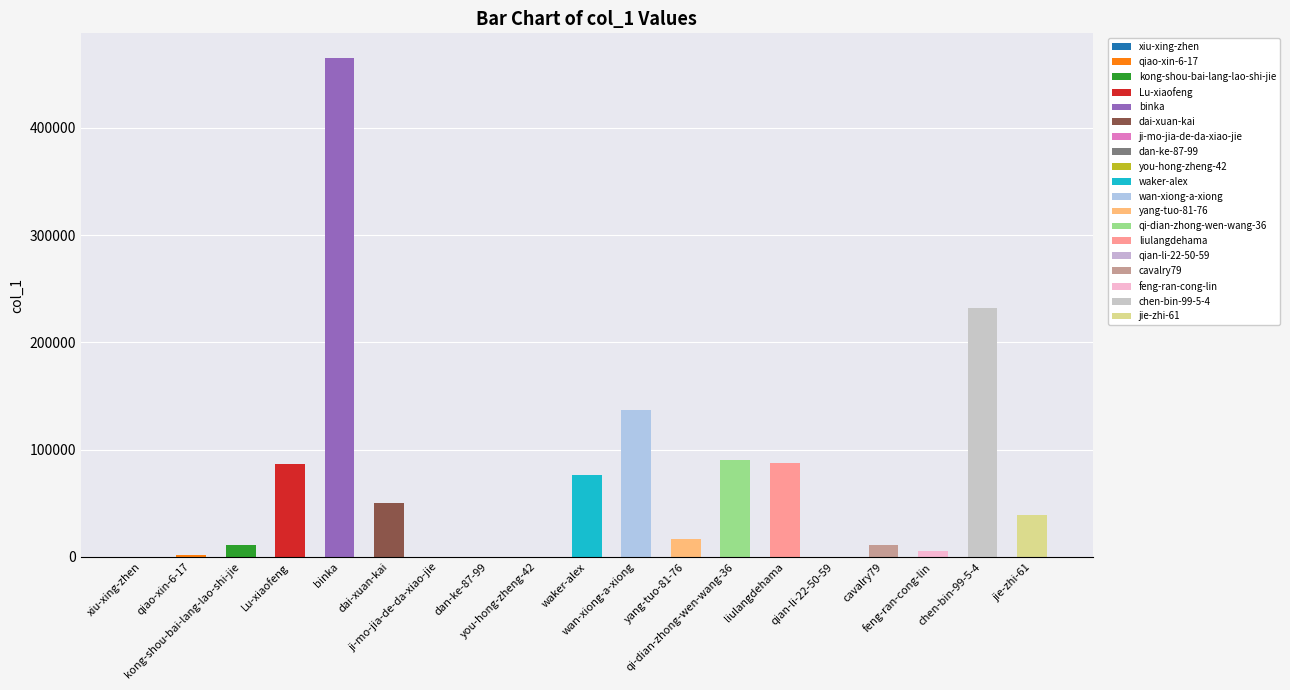

Reading left to right, extract all data points from this chart.

xiu-xing-zhen=62	qiao-xin-6-17=2040	kong-shou-bai-lang-lao-shi-jie=10736	Lu-xiaofeng=86765	binka=465021	dai-xuan-kai=50501	ji-mo-jia-de-da-xiao-jie=10	dan-ke-87-99=46	you-hong-zheng-42=27	waker-alex=76437	wan-xiong-a-xiong=137506	yang-tuo-81-76=16820	qi-dian-zhong-wen-wang-36=90448	liulangdehama=87199	qian-li-22-50-59=58	cavalry79=10737	feng-ran-cong-lin=5863	chen-bin-99-5-4=231688	jie-zhi-61=39500